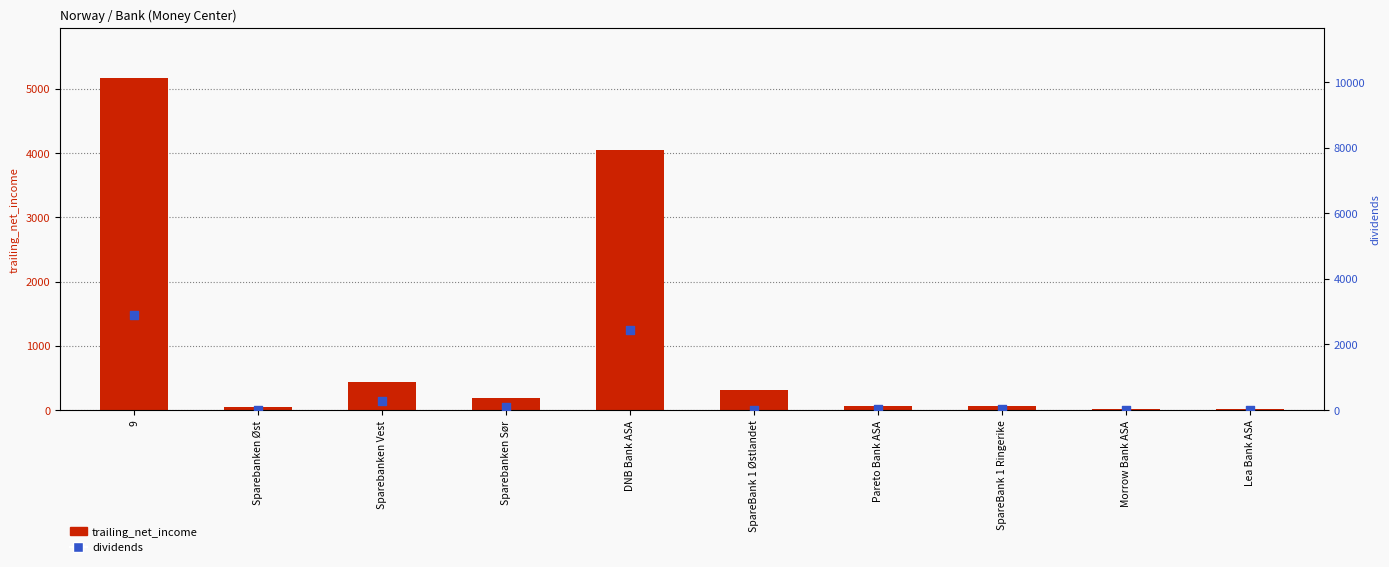

What are all the series names shown in the legend?

trailing_net_income, dividends